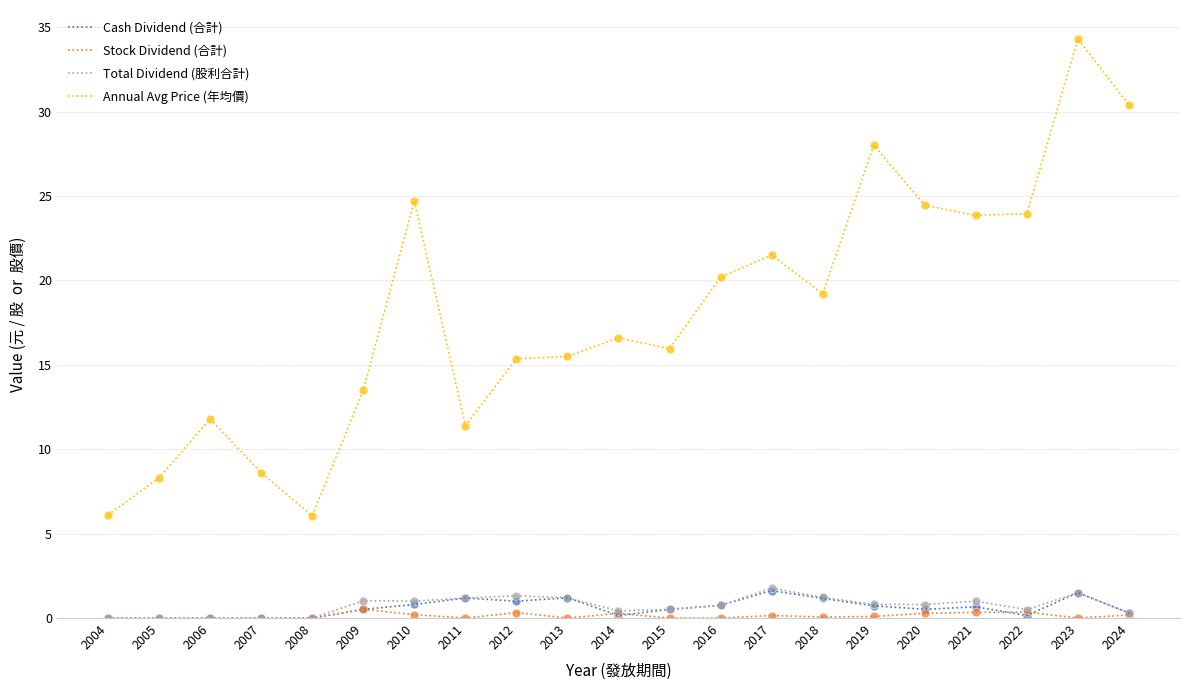

Which series has the widest spread of values?

Annual Avg Price (年均價)